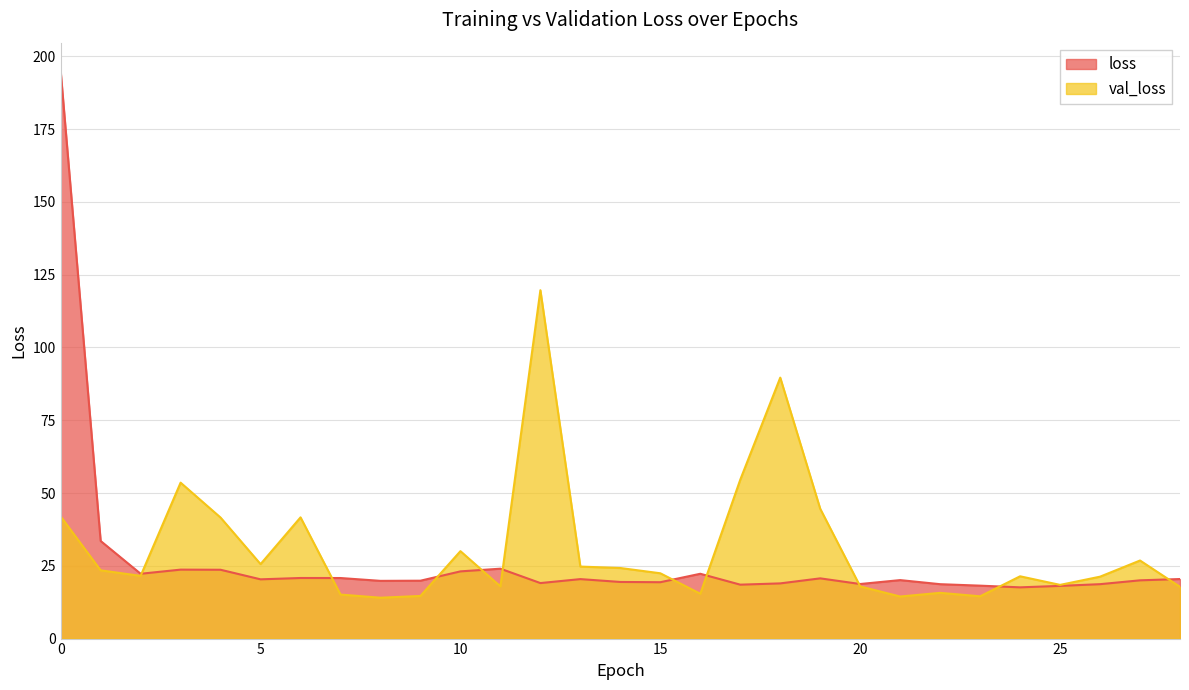

How many lines are shown in the chart?

2